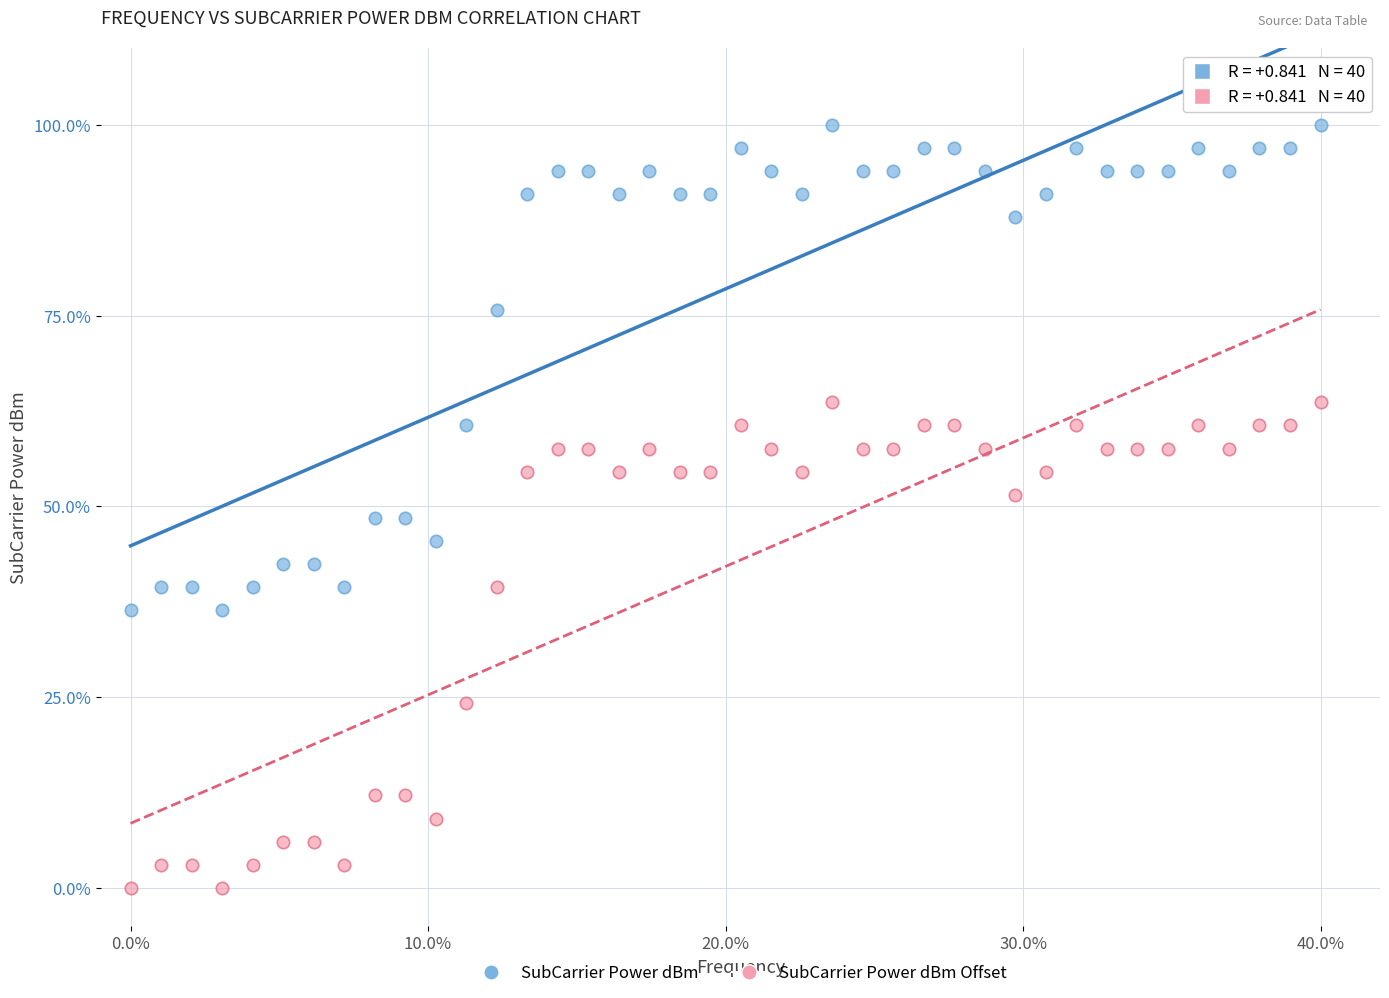

What are all the series names shown in the legend?

SubCarrier Power dBm, SubCarrier Power dBm Offset